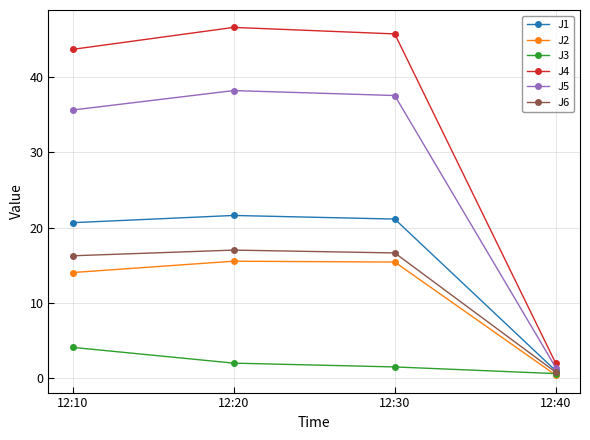

At which label is J6 closest to 8?

12:40